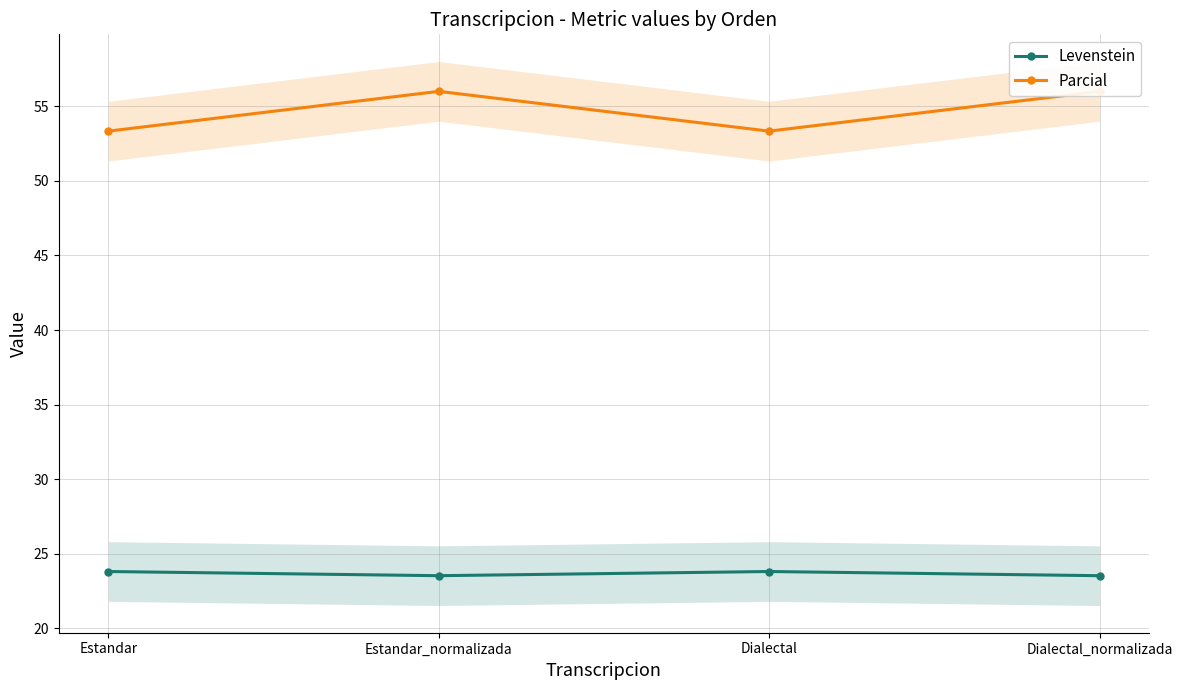

At which category does Levenstein reach its first local peak?

Dialectal